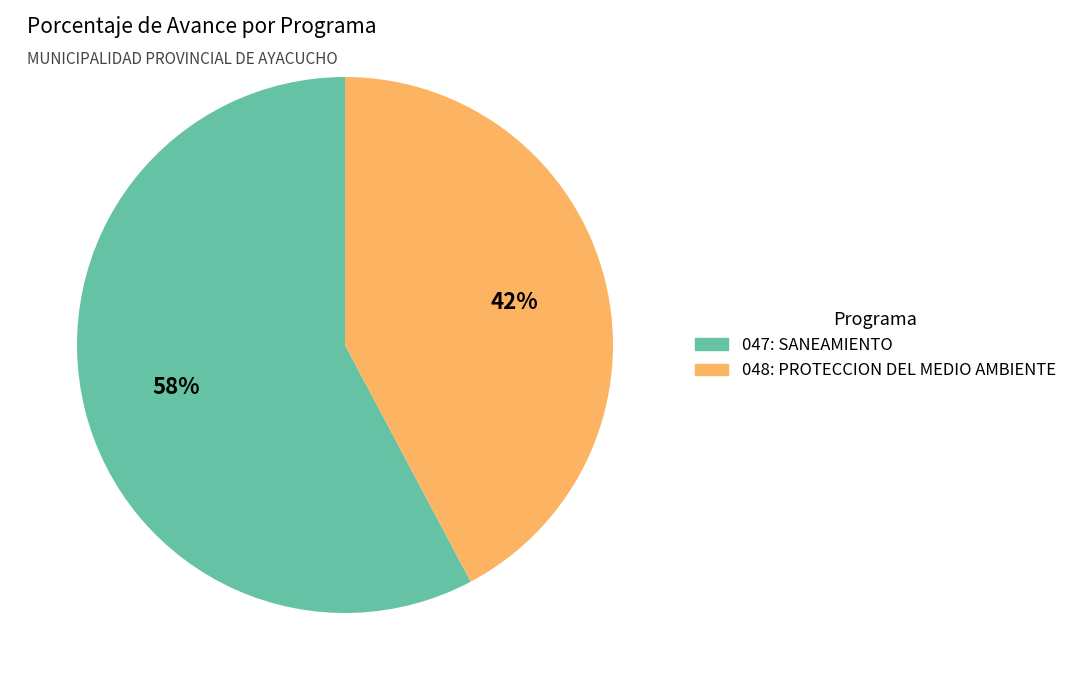

What is the ratio of the value at 047: SANEAMIENTO to the value at 048: PROTECCION DEL MEDIO AMBIENTE?

1.4